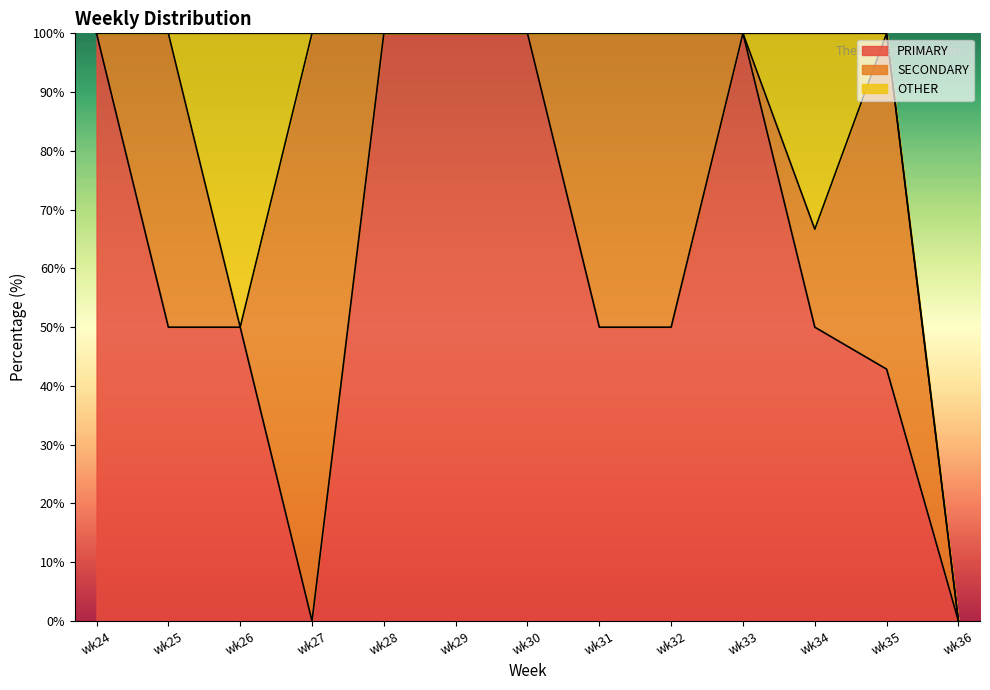

True or false: OTHER and SECONDARY cross at least once.

True